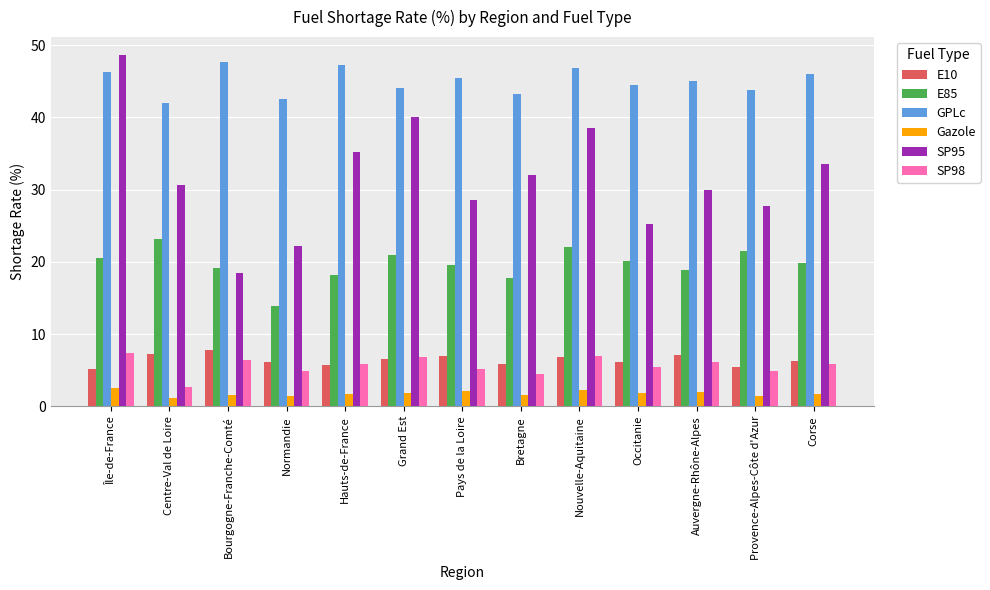

What is the total value across all series at Île-de-France?

130.6